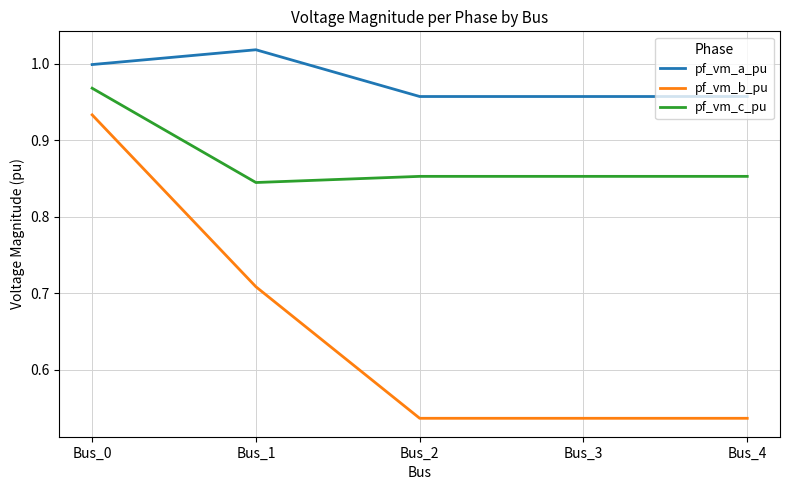

How many lines are shown in the chart?

3